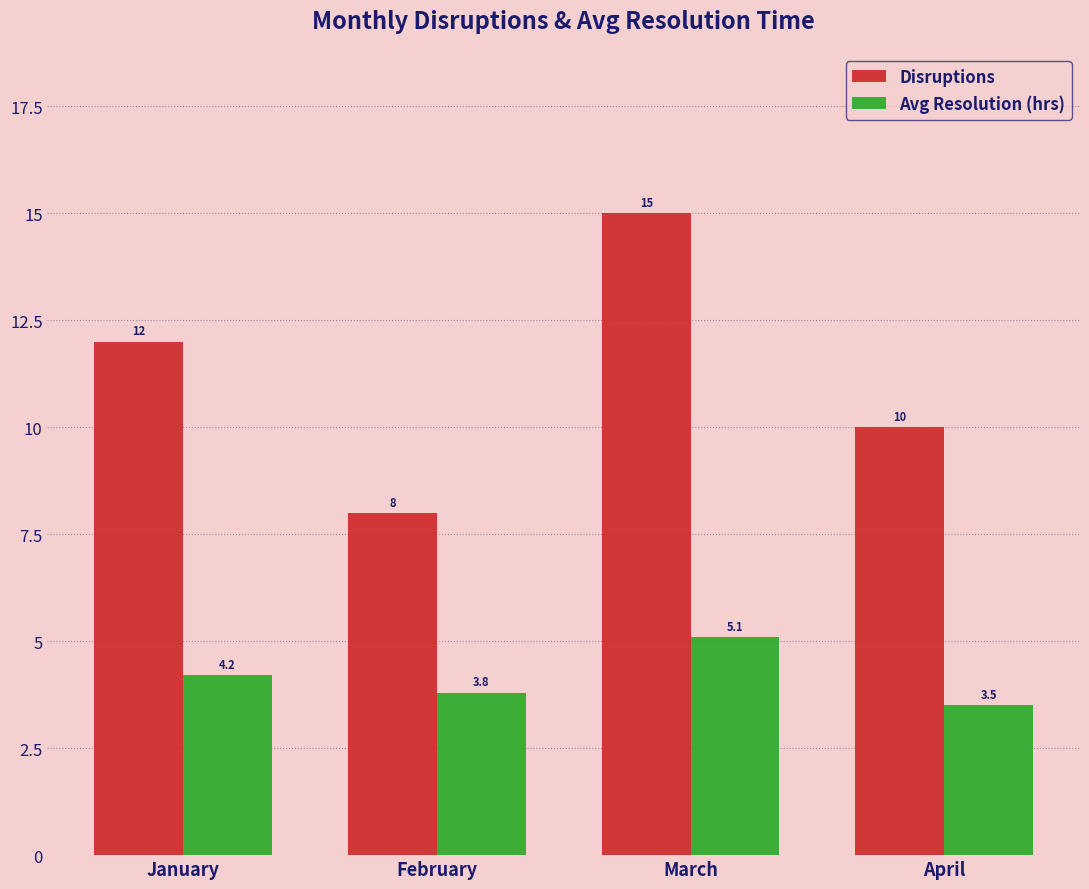

What is the total value across all series at March?

20.1